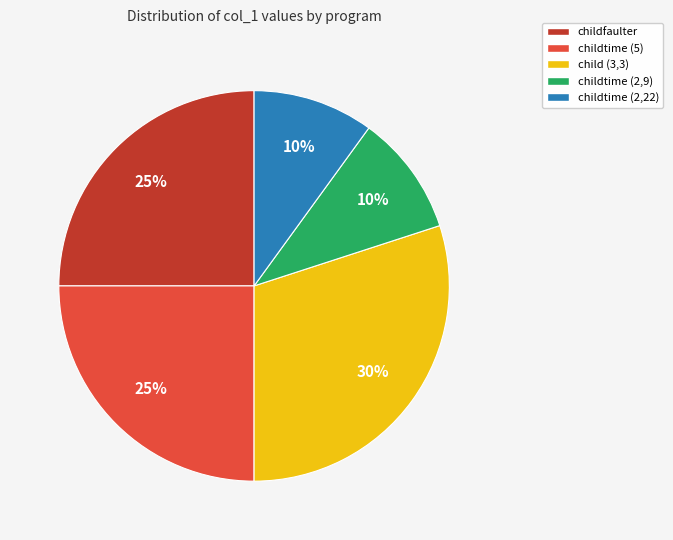

Does child (3,3) represent more than half of the total?

No